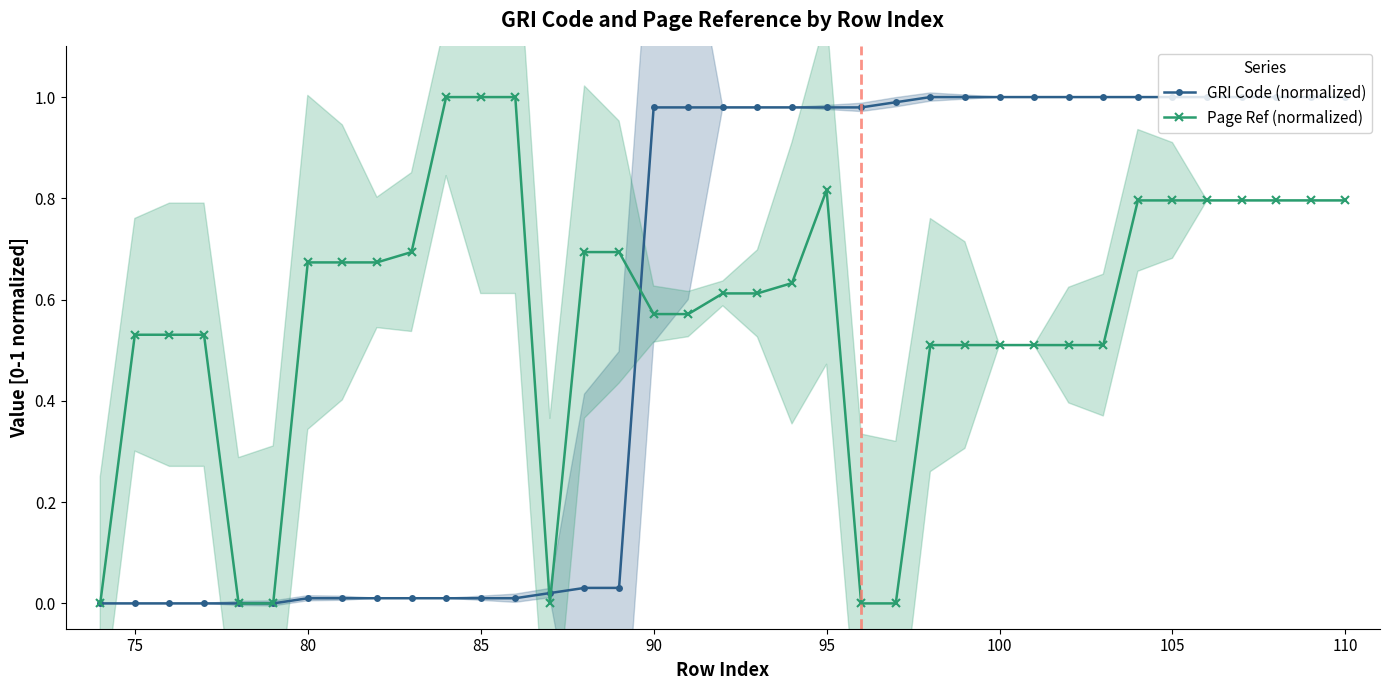

Which series ends up on top after the final intersection of Page Ref (normalized) and GRI Code (normalized)?

GRI Code (normalized)